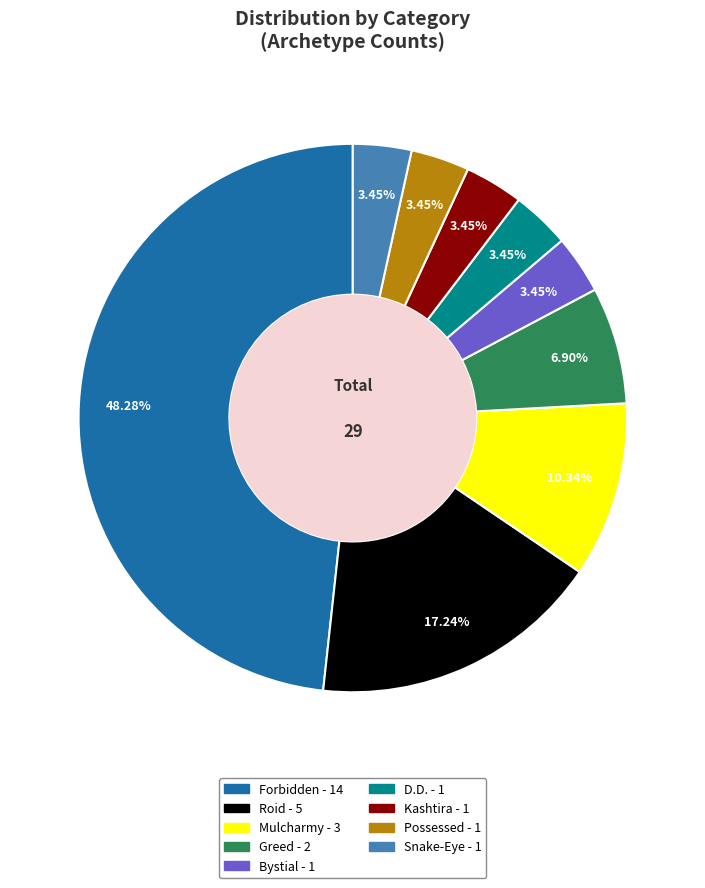

Count the number of slices in the pie.

9